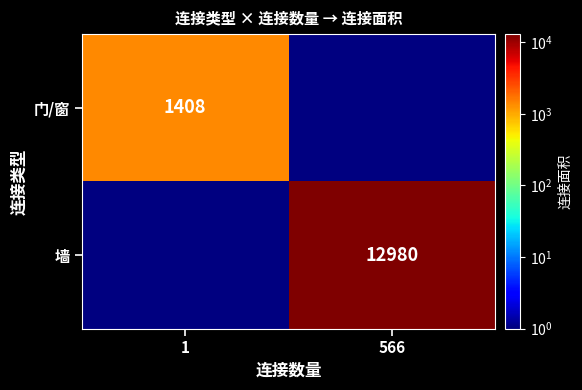

At how many categories does at least one series exceed 9996?

1